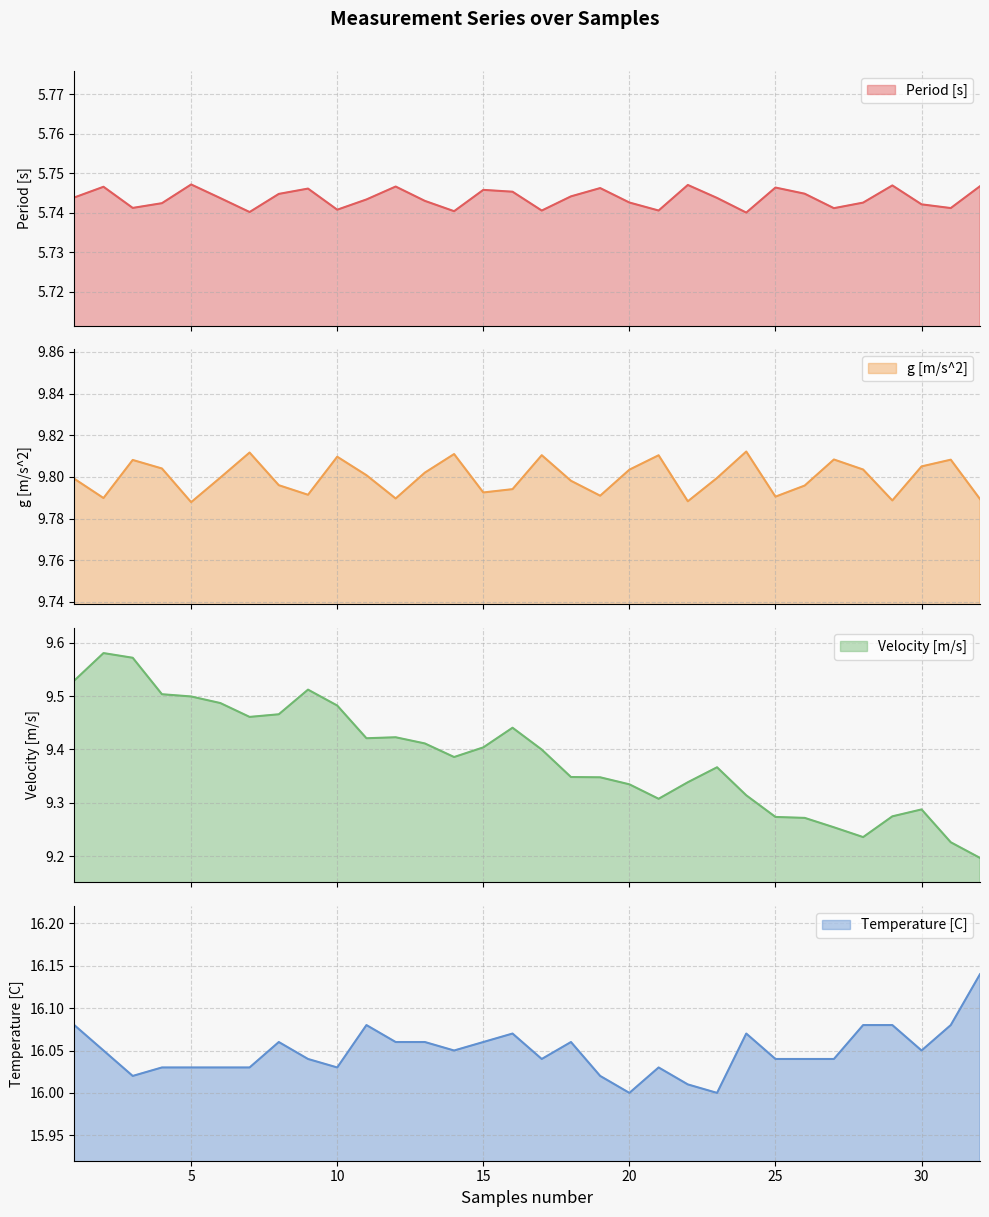

True or false: g [m/s^2] and Period [s] intersect in this chart.

False